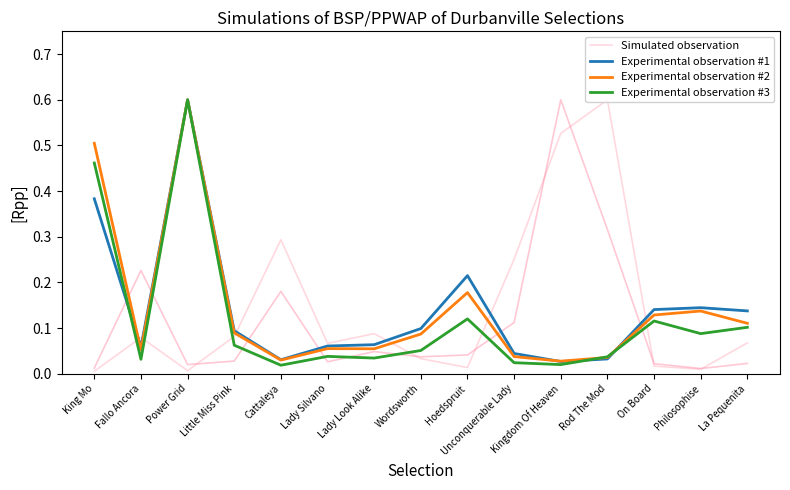

Which series has the largest range (max minus min)?

Simulated observation